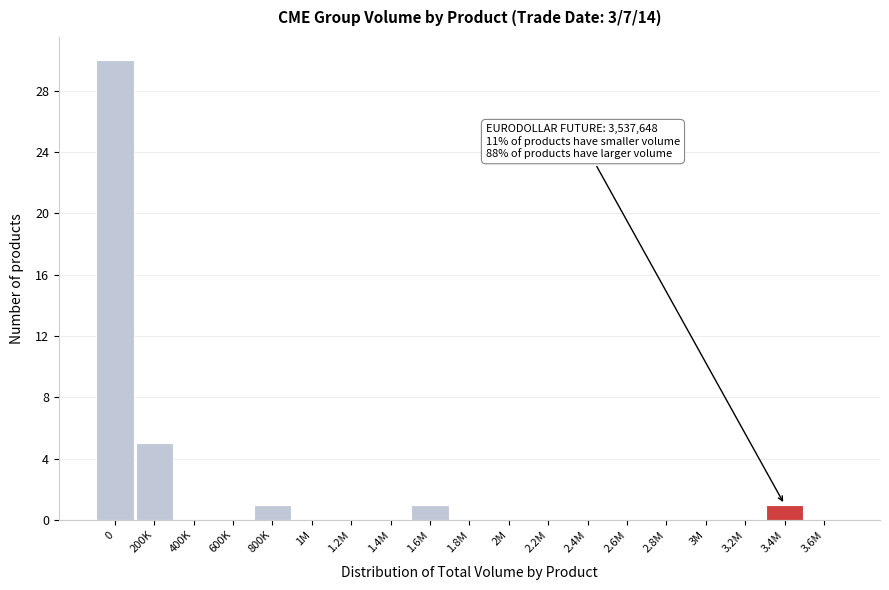

Reading left to right, extract all data points from this chart.

0=30	200K=5	400K=0	600K=0	800K=1	1M=0	1.2M=0	1.4M=0	1.6M=1	1.8M=0	2M=0	2.2M=0	2.4M=0	2.6M=0	2.8M=0	3M=0	3.2M=0	3.4M=1	3.6M=0